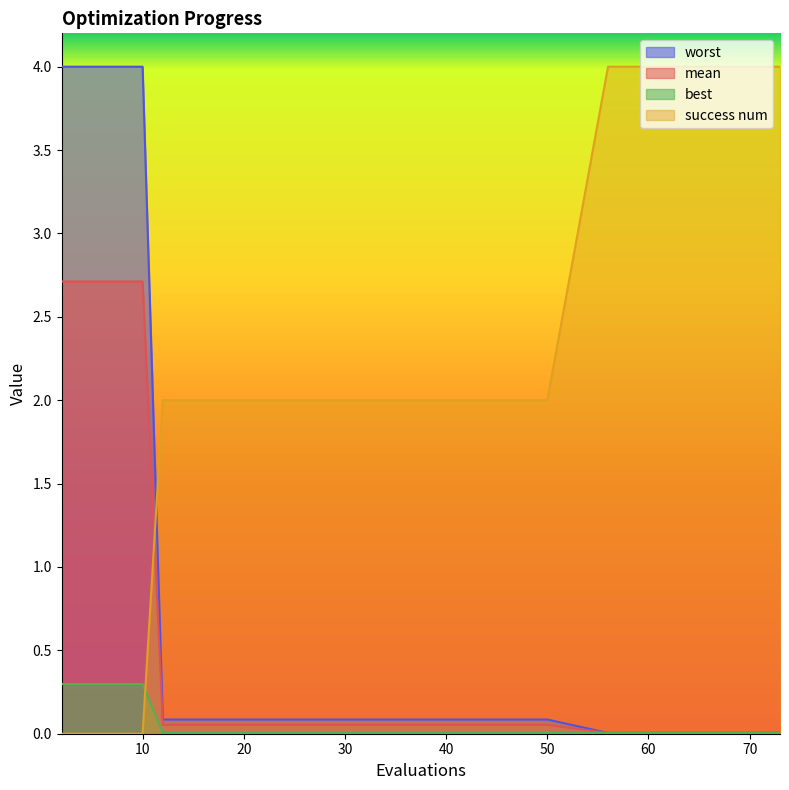

What is the spread (max minus min) of values at 27?

2.0